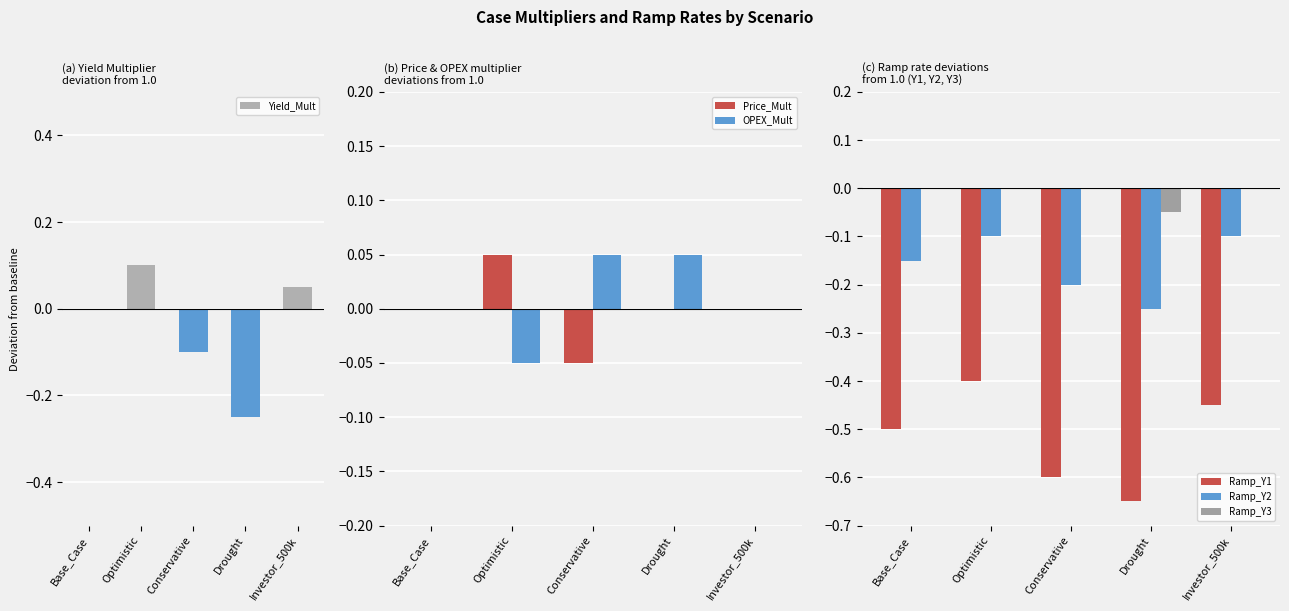

What is the label of the 2nd bar from the left?

Optimistic